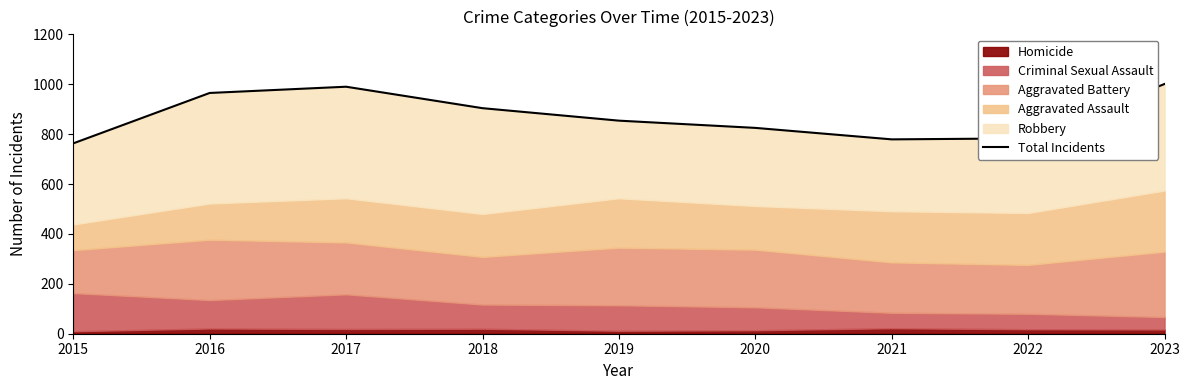

The value at 2019 is 1240. True or false?

False